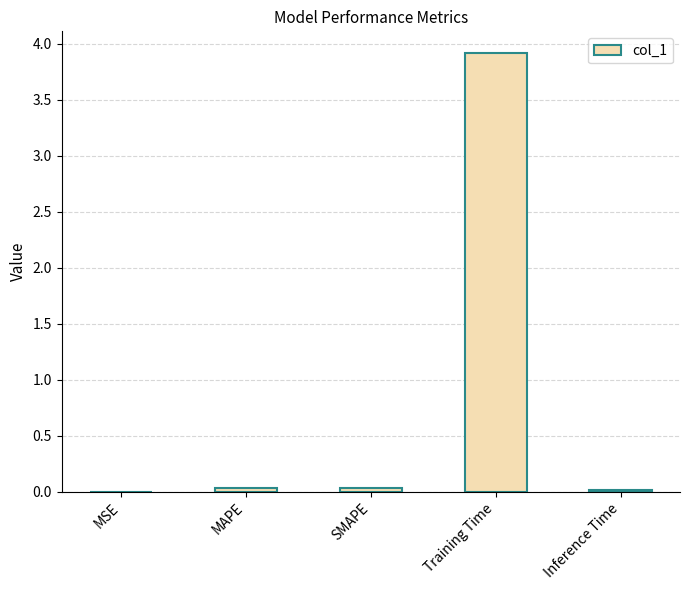

Does the chart contain stacked bars?

No